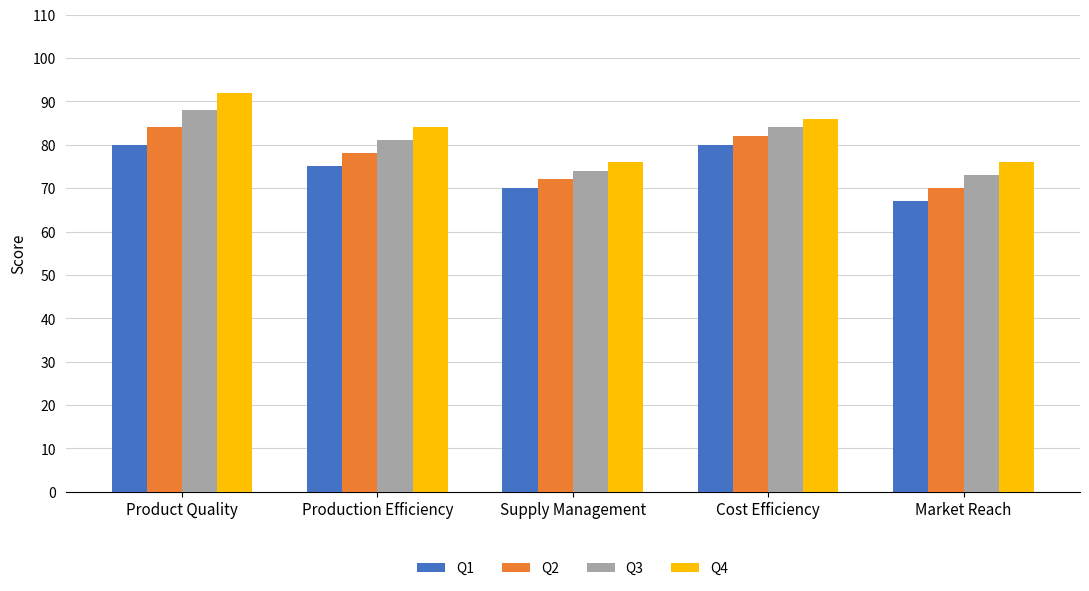

What is the highest value of the Q2 series?

84